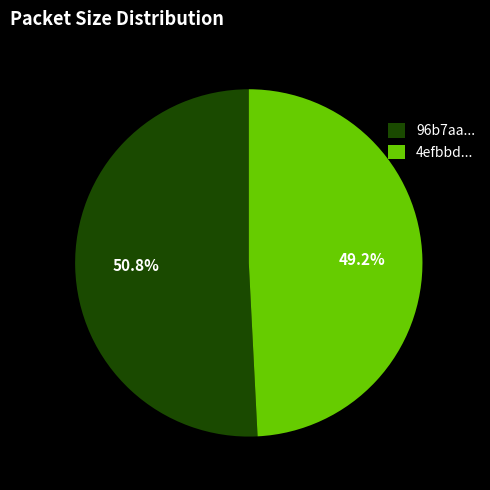

Count the number of slices in the pie.

2